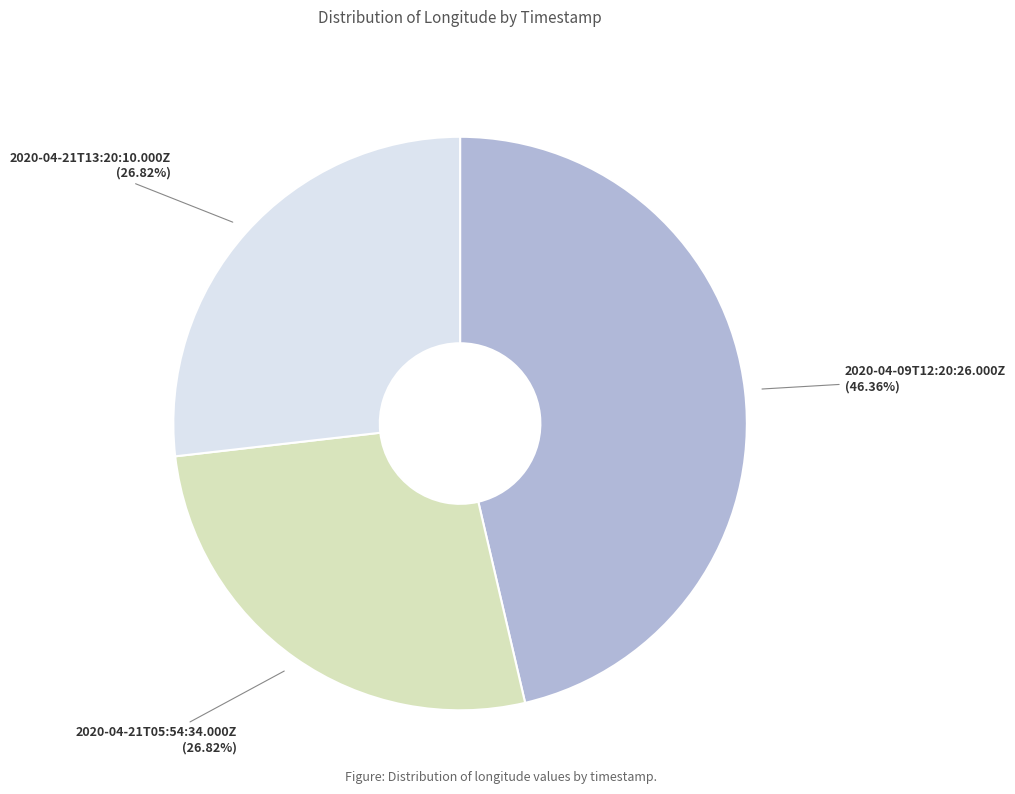

Does 2020-04-09T12:20:26.000Z account for over 50% of the chart?

No